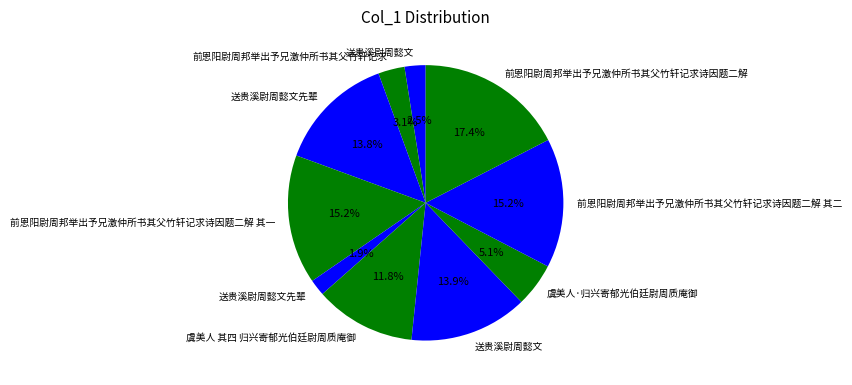

How many segments does this pie chart have?

10